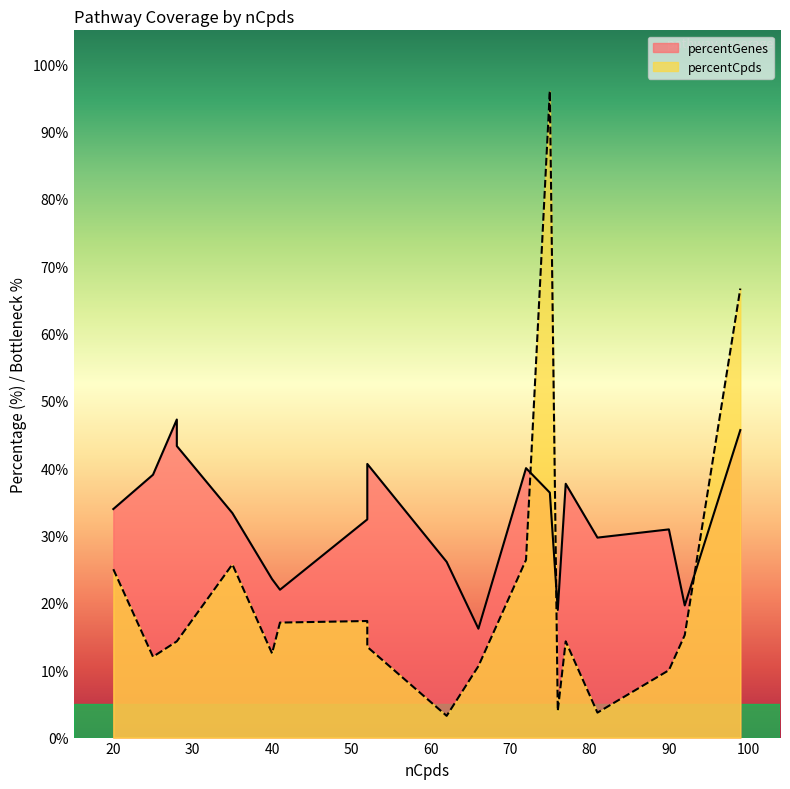

In percentGenes, how many points are higher than both neighbors (excluding endpoints)?

5